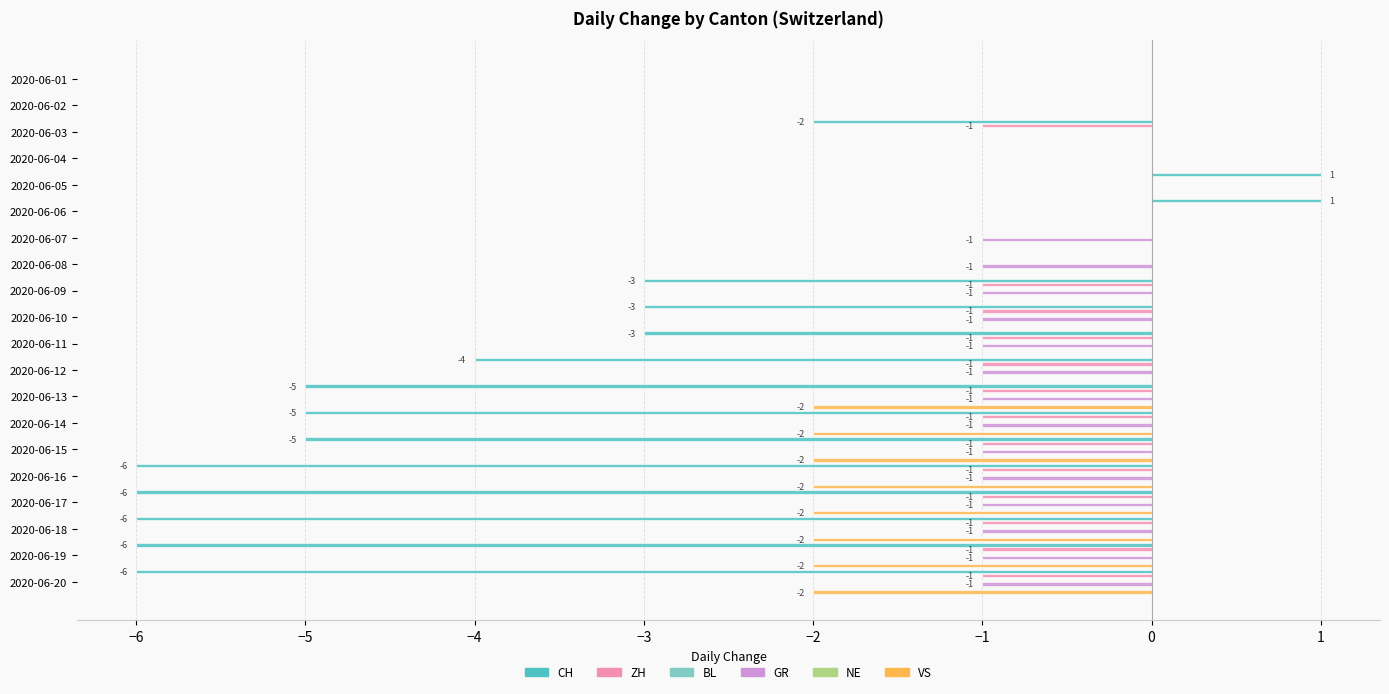

At how many categories does at least one series exceed -2?

20